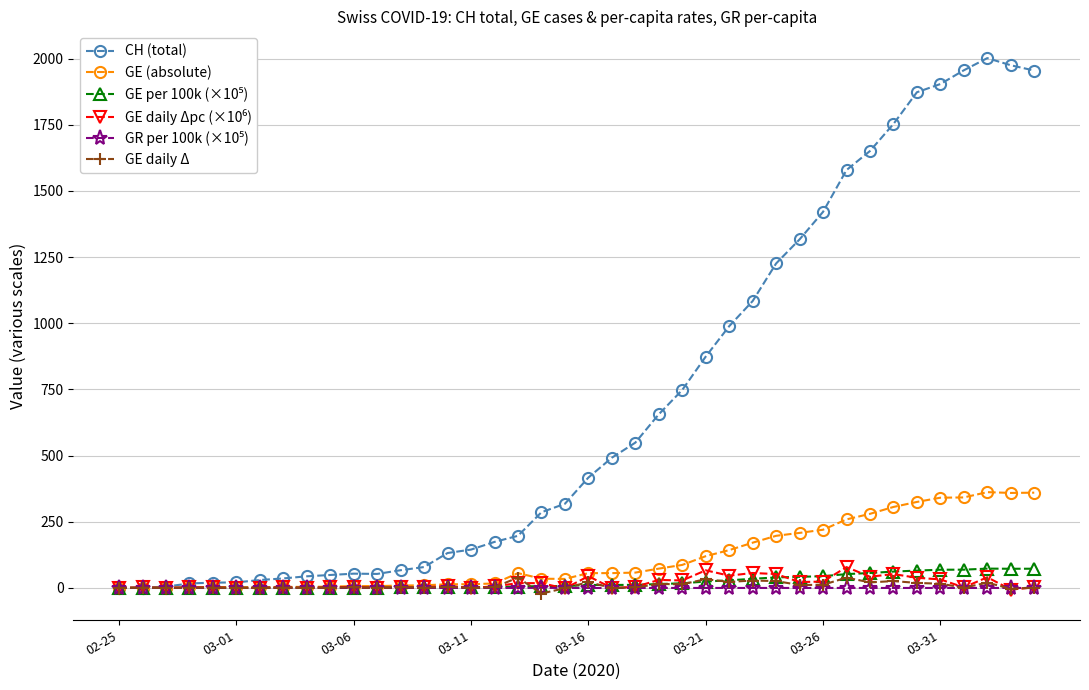

Which series has the largest range (max minus min)?

CH (total)